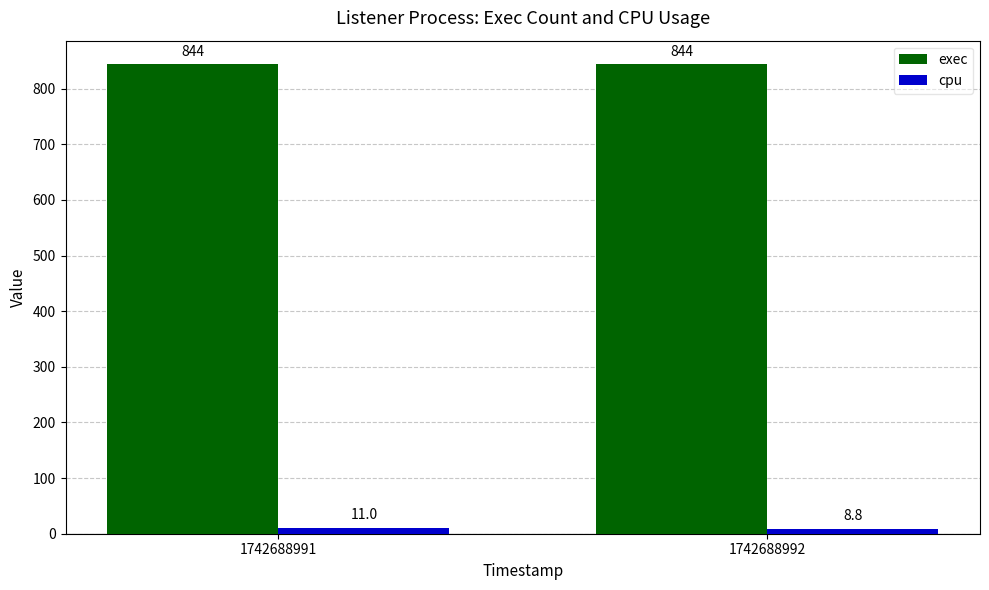

What is the average value of the cpu series?

9.9